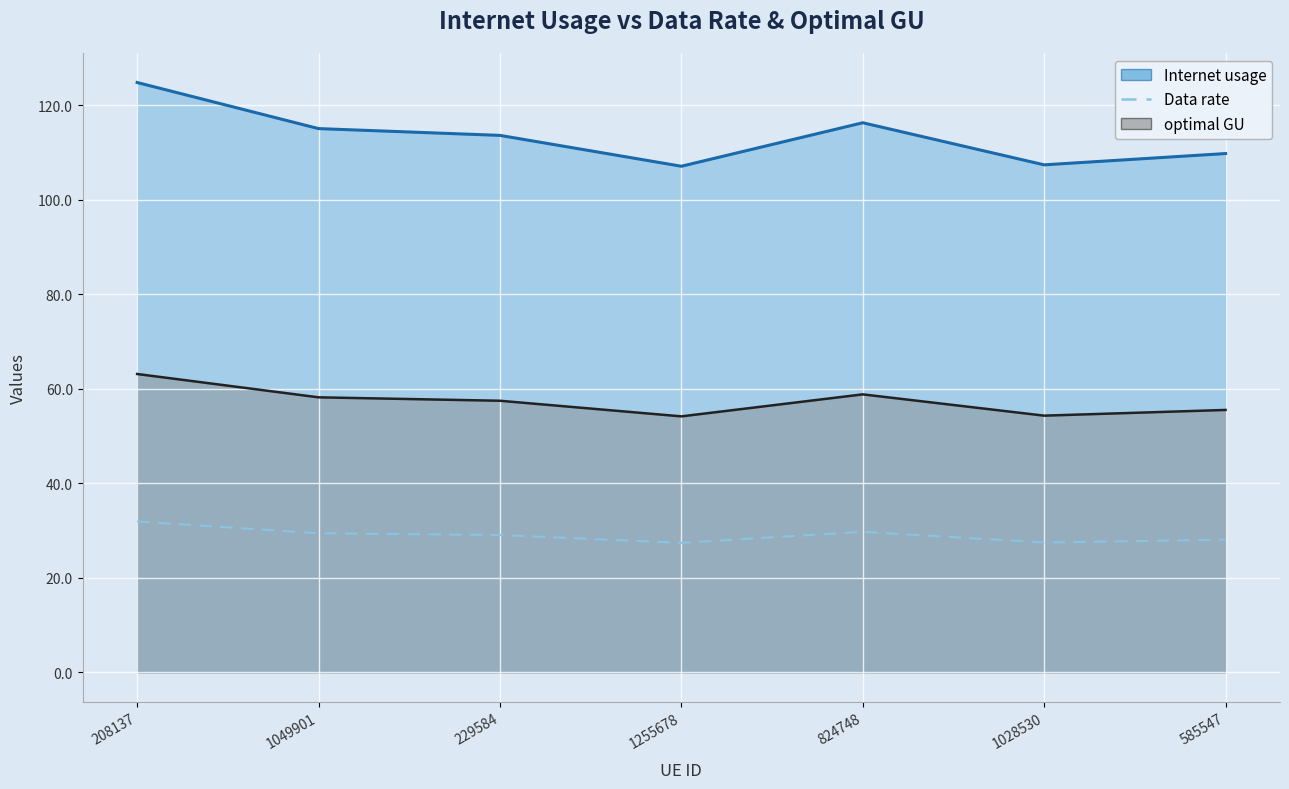

What position from the left is 1028530?

6